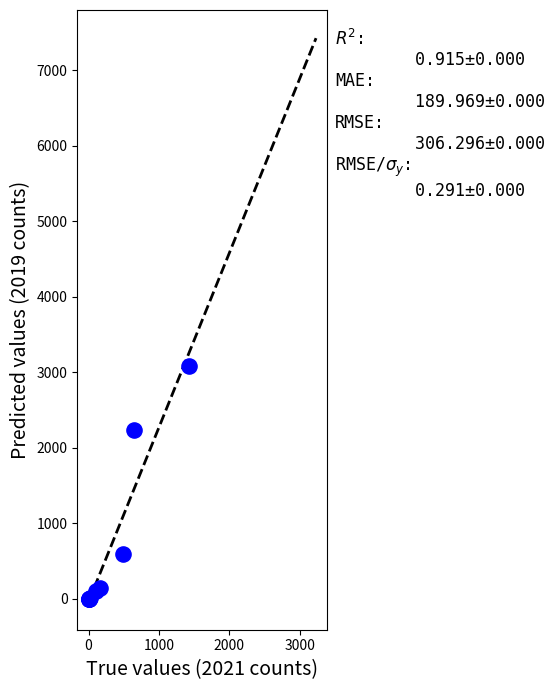

What Y value in the scatter plot is closest to 1540?

2230